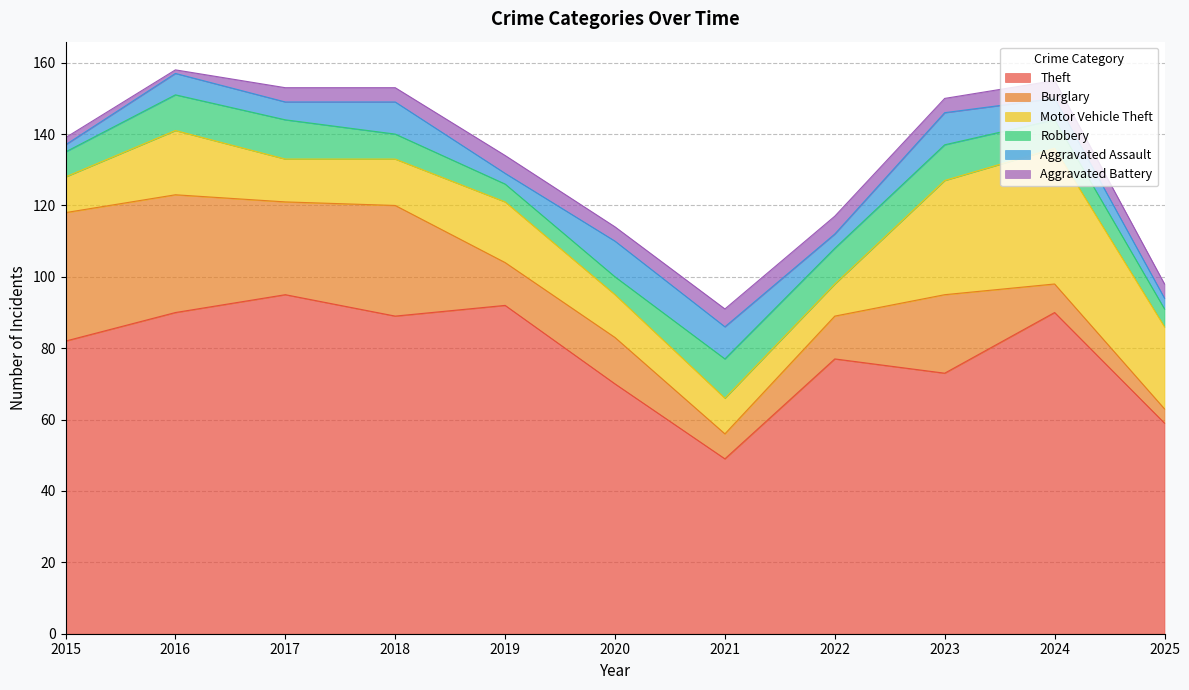

Which series changed the most between 2017 and 2025?

Theft